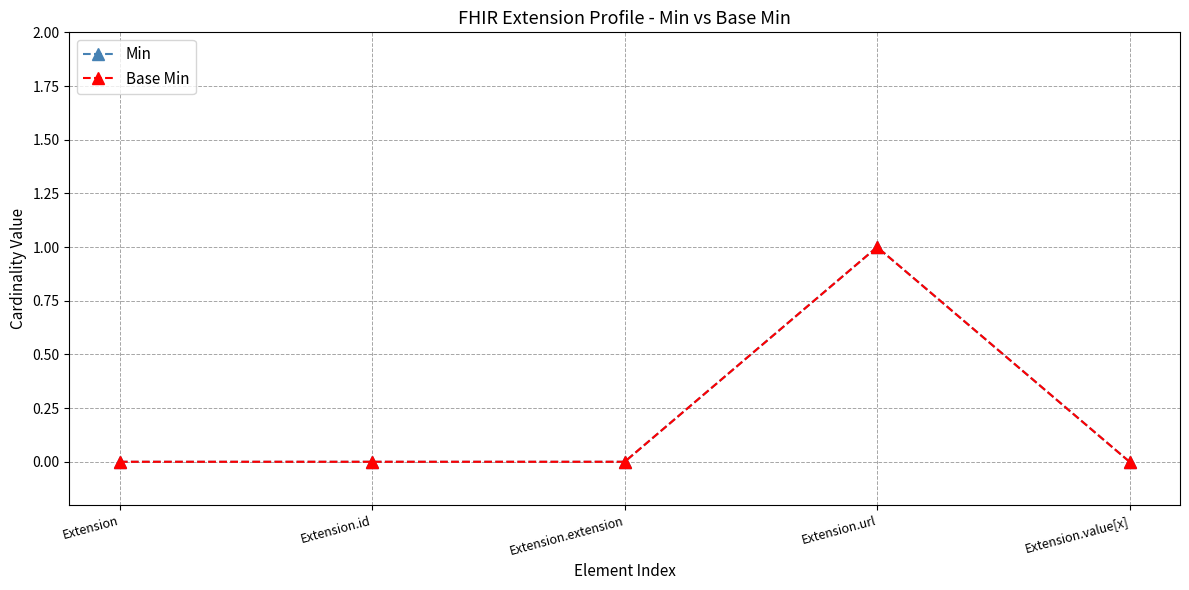

In Min, how many points are higher than both neighbors (excluding endpoints)?

1